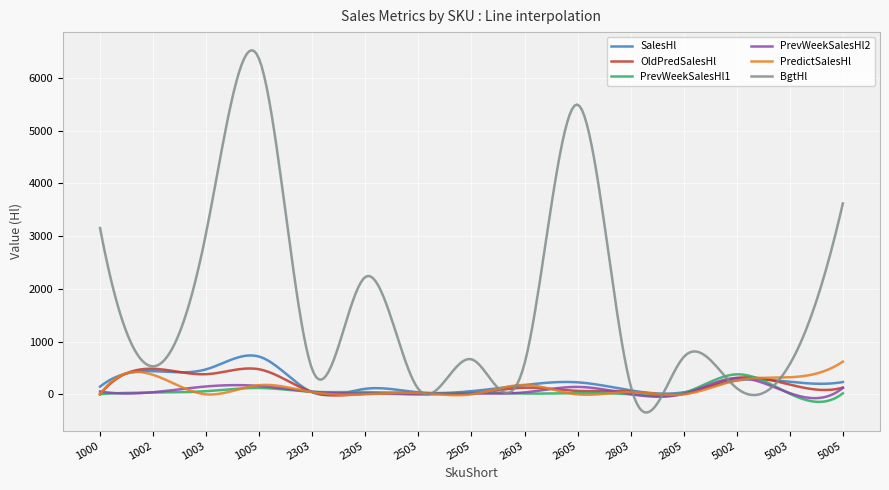

What is the average value of the PrevWeekSalesHl2 series?

69.2